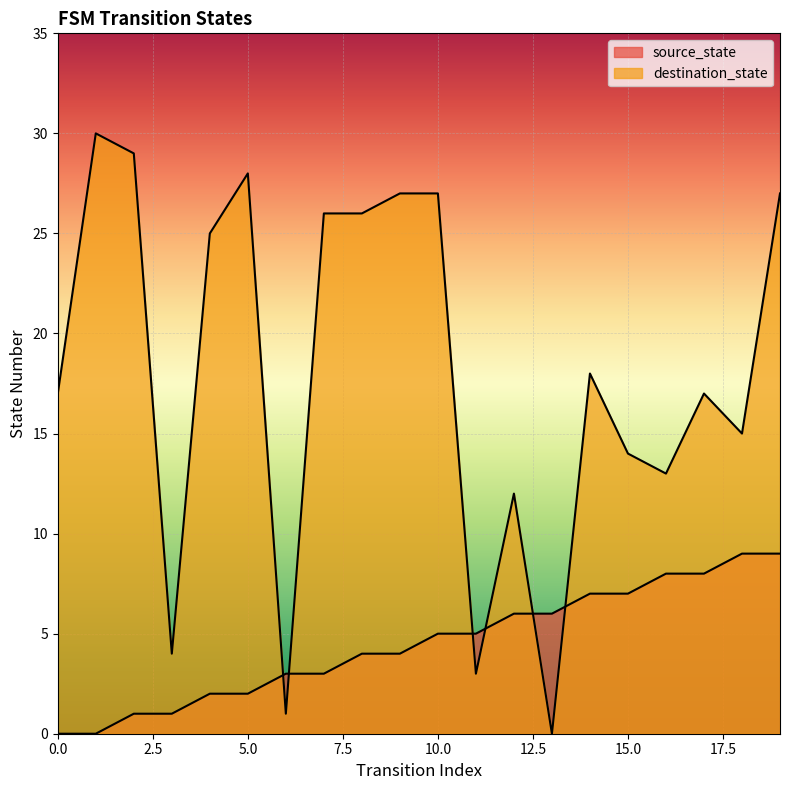

Which has a higher value, 13 or 12?

13